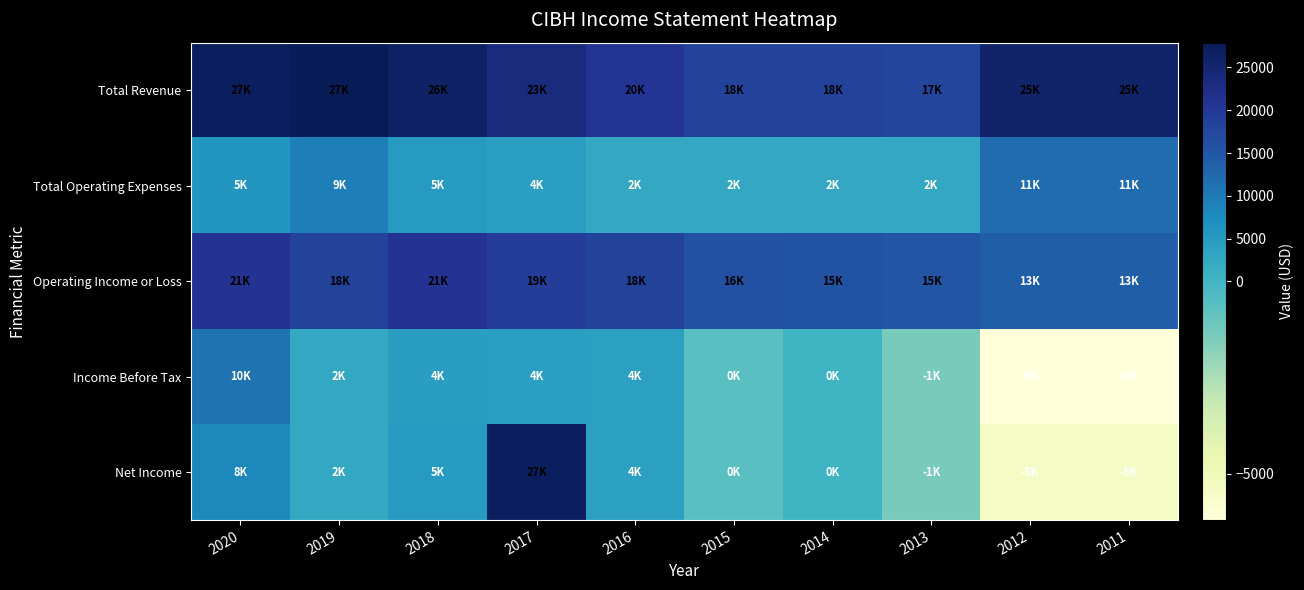

Between 2014 and 2013, which series saw the biggest shift?

Income Before Tax